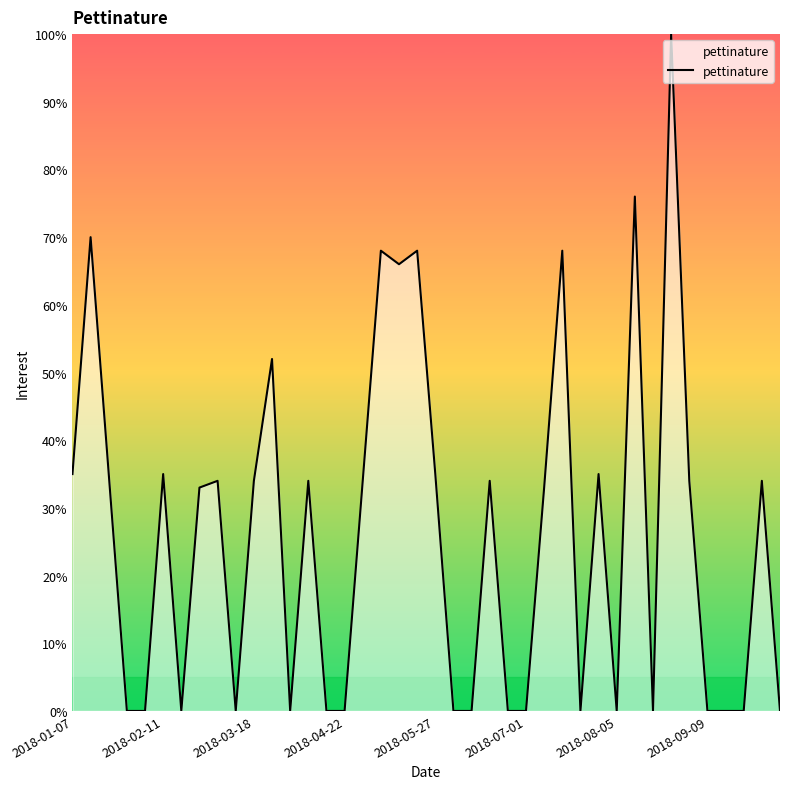

What is the maximum value shown in the chart?

100